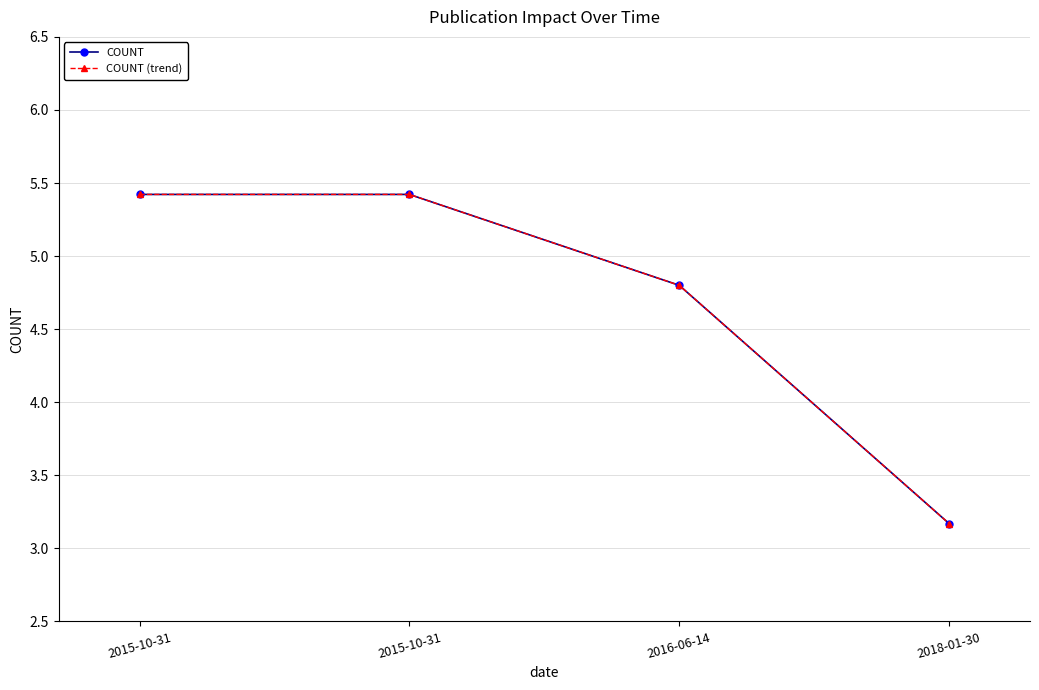

Is this an area chart (filled region under the line)?

No